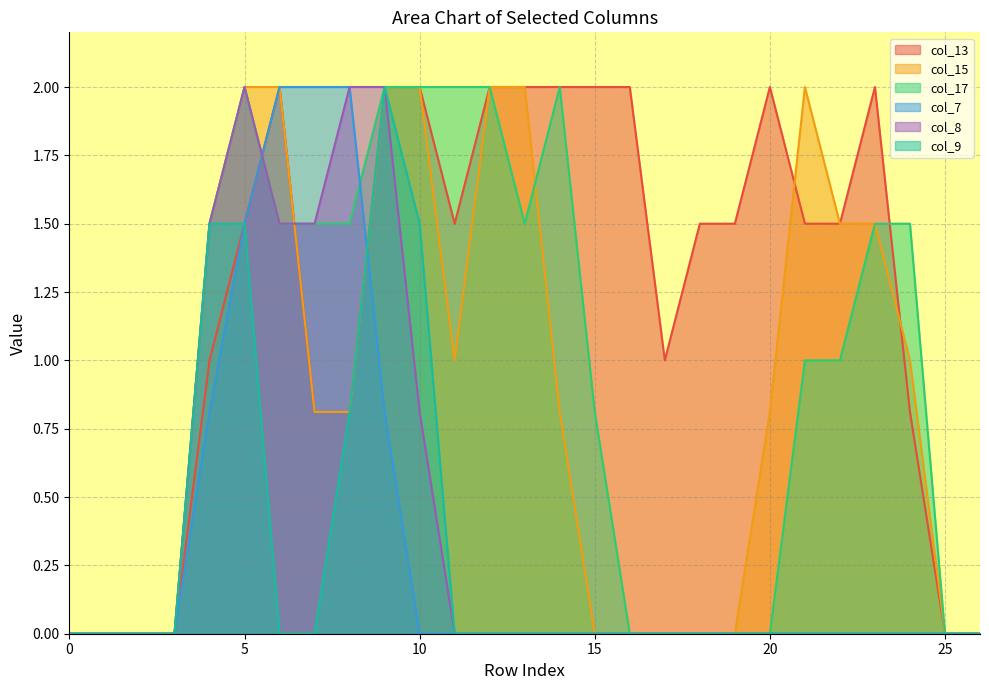

Which category has the highest value across all series?

6